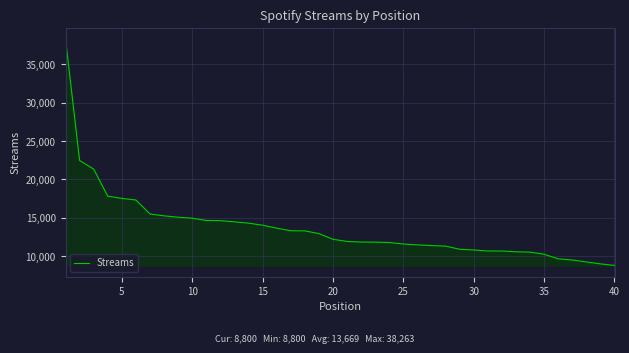

What is the greatest value displayed?

38263